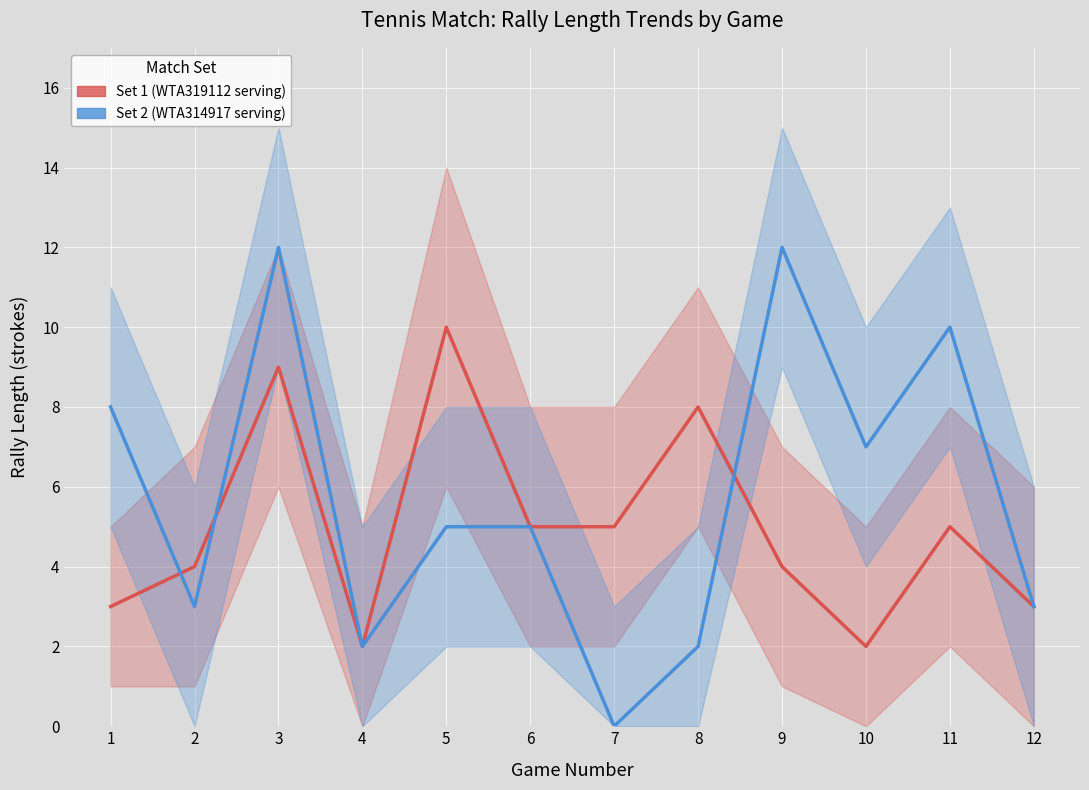

How many values in the Set 1 series are below 5?

6